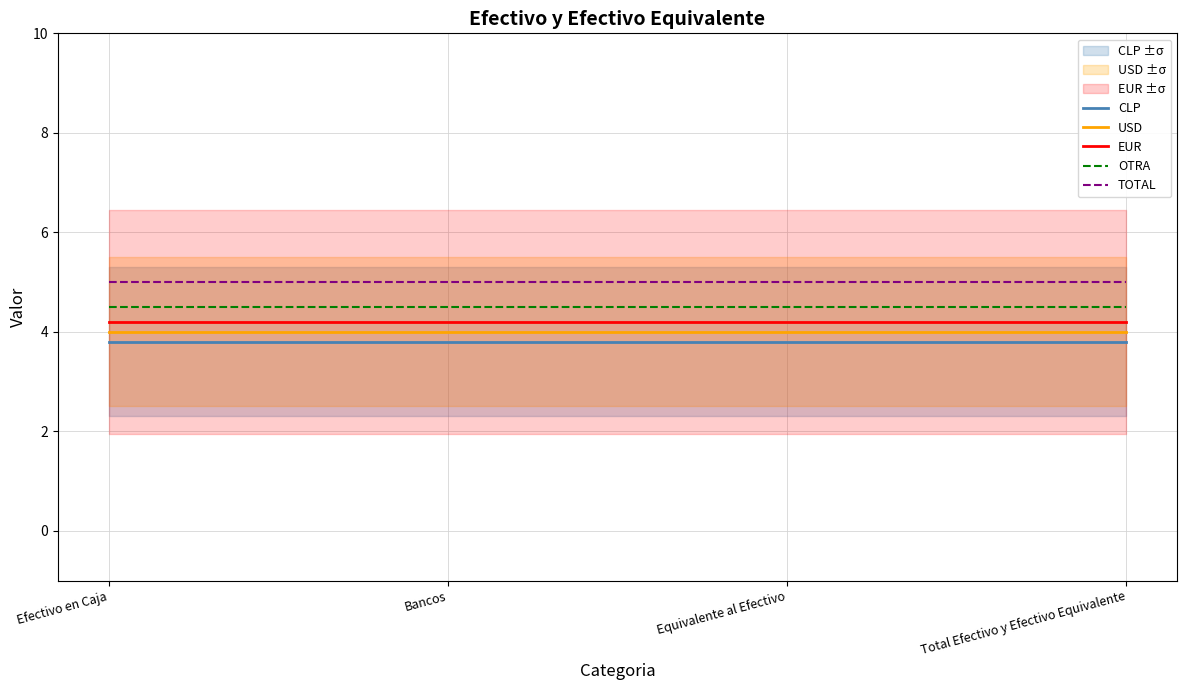

Reading left to right, what are all the values shown in this chart?

CLP: 3.8	3.8	3.8	3.8
USD: 4.0	4.0	4.0	4.0
EUR: 4.2	4.2	4.2	4.2
OTRA: 4.5	4.5	4.5	4.5
TOTAL: 5.0	5.0	5.0	5.0